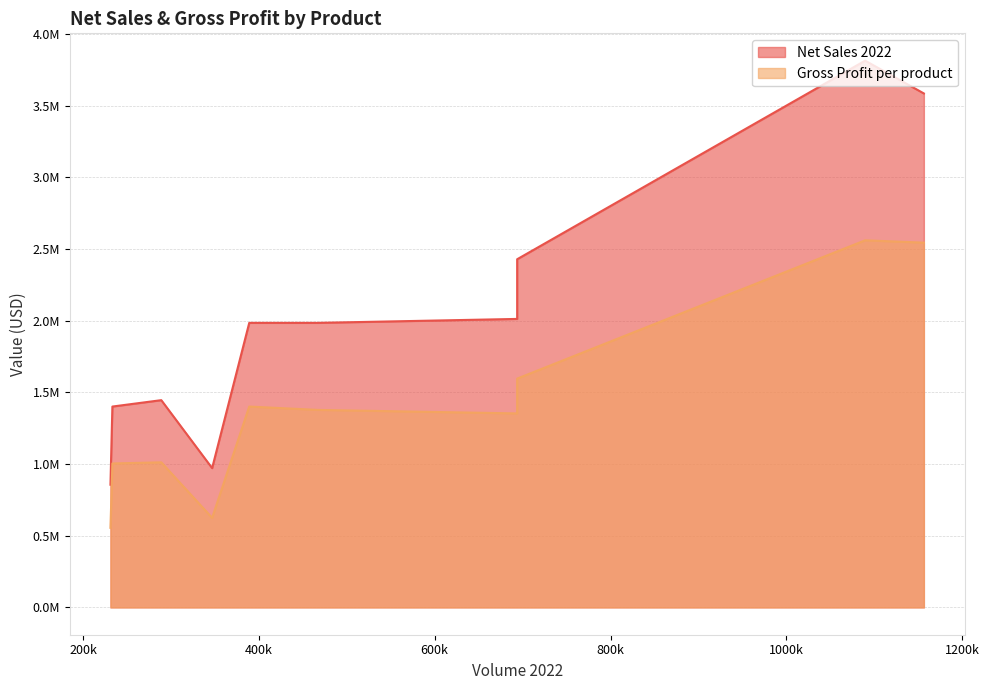

What is the minimum value shown in the chart?

555048.0